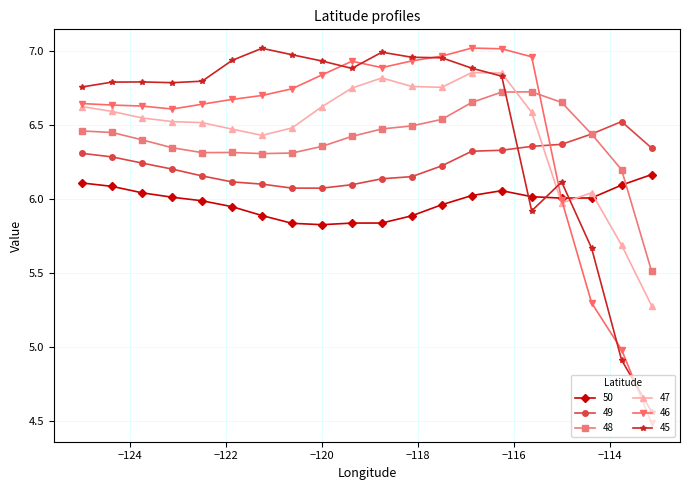

How many categories are shown in the chart?

20